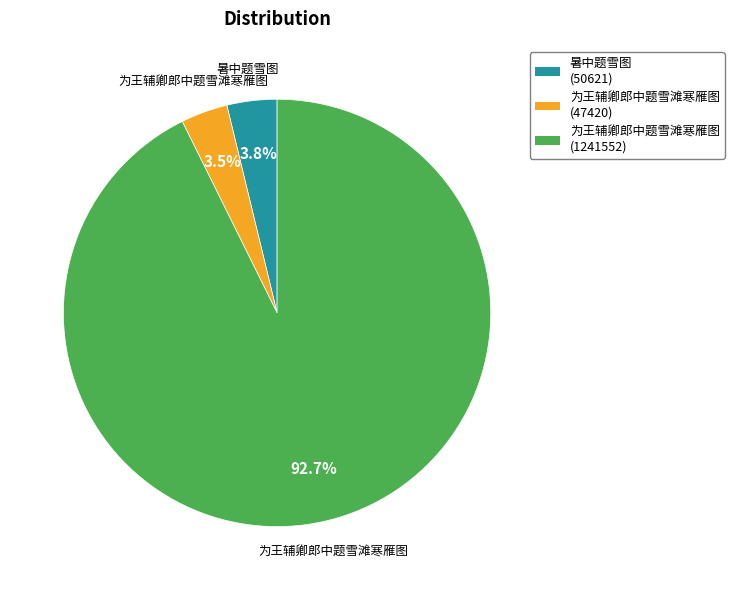

Does any single category account for the majority?

Yes